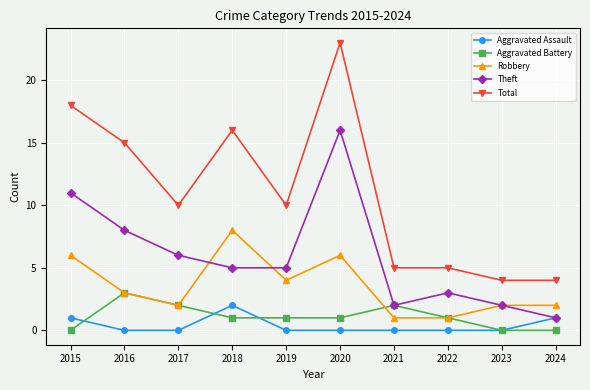

In Theft, how many points are higher than both neighbors (excluding endpoints)?

2